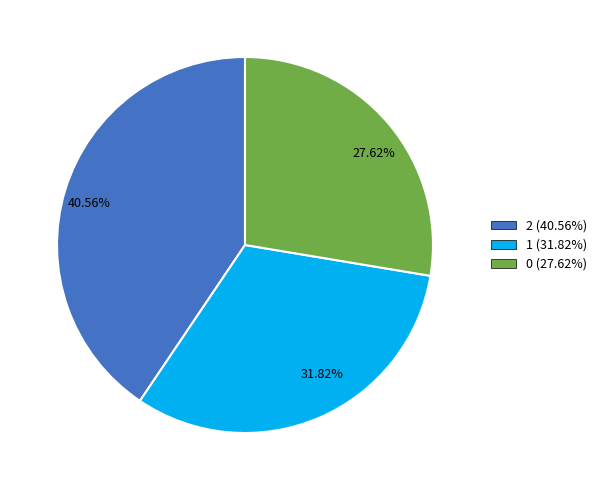

Between 31.82% and 27.62%, which is larger?

31.82%